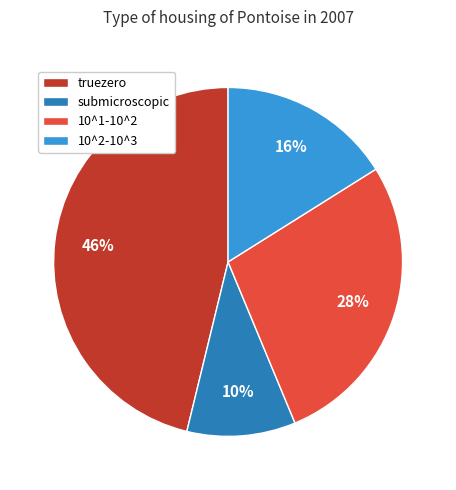

Does any single category account for the majority?

No